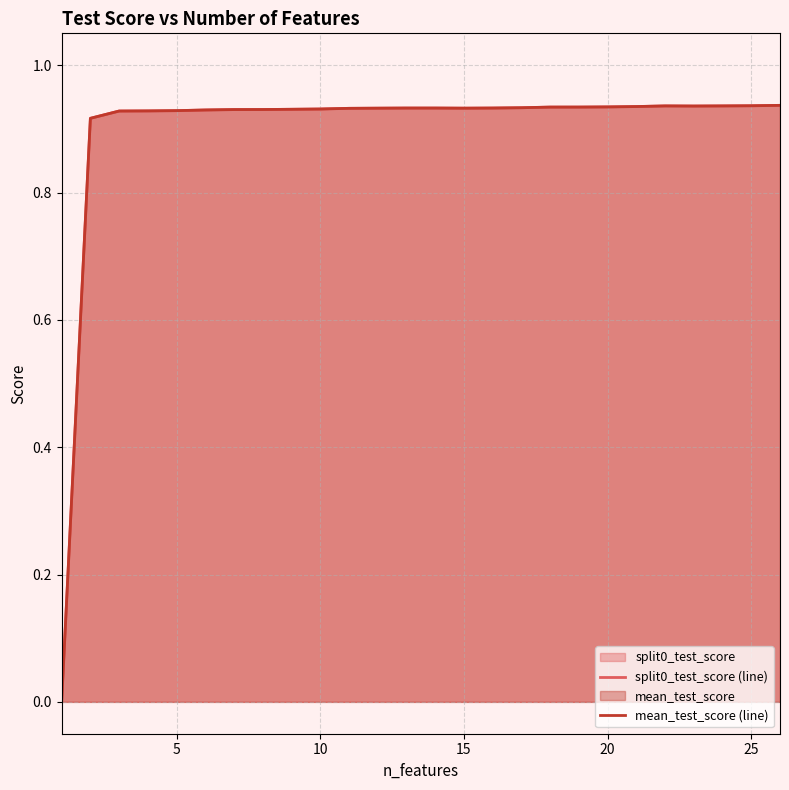

How many interior local valleys does the split0_test_score (line) series have?

2